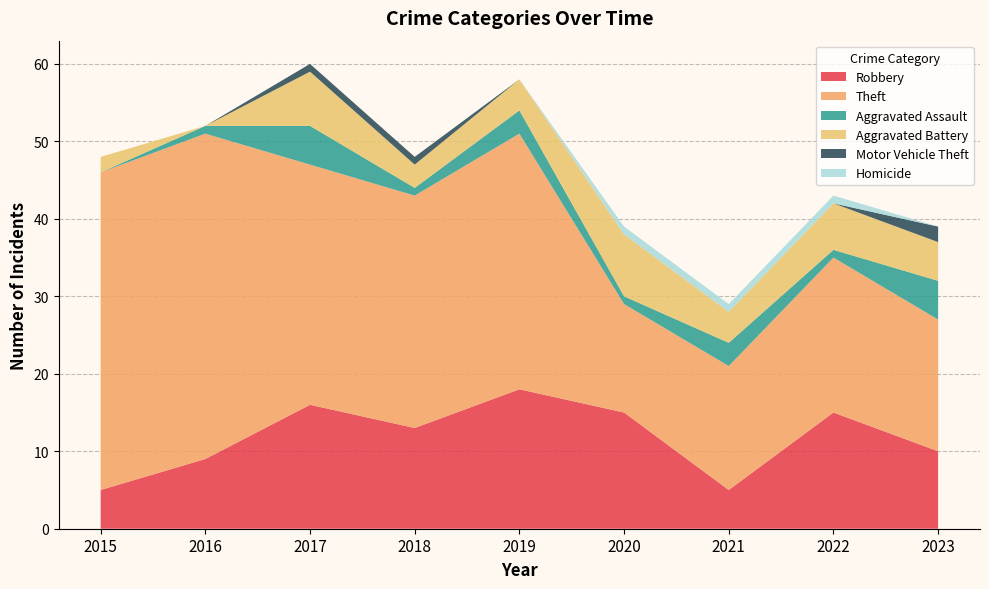

Reading right to left, list all the values displayed in this chart.

Robbery: 2023=10	2022=15	2021=5	2020=15	2019=18	2018=13	2017=16	2016=9	2015=5
Theft: 2023=17	2022=20	2021=16	2020=14	2019=33	2018=30	2017=31	2016=42	2015=41
Aggravated Assault: 2023=5	2022=1	2021=3	2020=1	2019=3	2018=1	2017=5	2016=1	2015=0
Aggravated Battery: 2023=5	2022=6	2021=4	2020=8	2019=4	2018=3	2017=7	2016=0	2015=2
Motor Vehicle Theft: 2023=2	2022=0	2021=0	2020=0	2019=0	2018=1	2017=1	2016=0	2015=0
Homicide: 2023=0	2022=1	2021=1	2020=1	2019=0	2018=0	2017=0	2016=0	2015=0